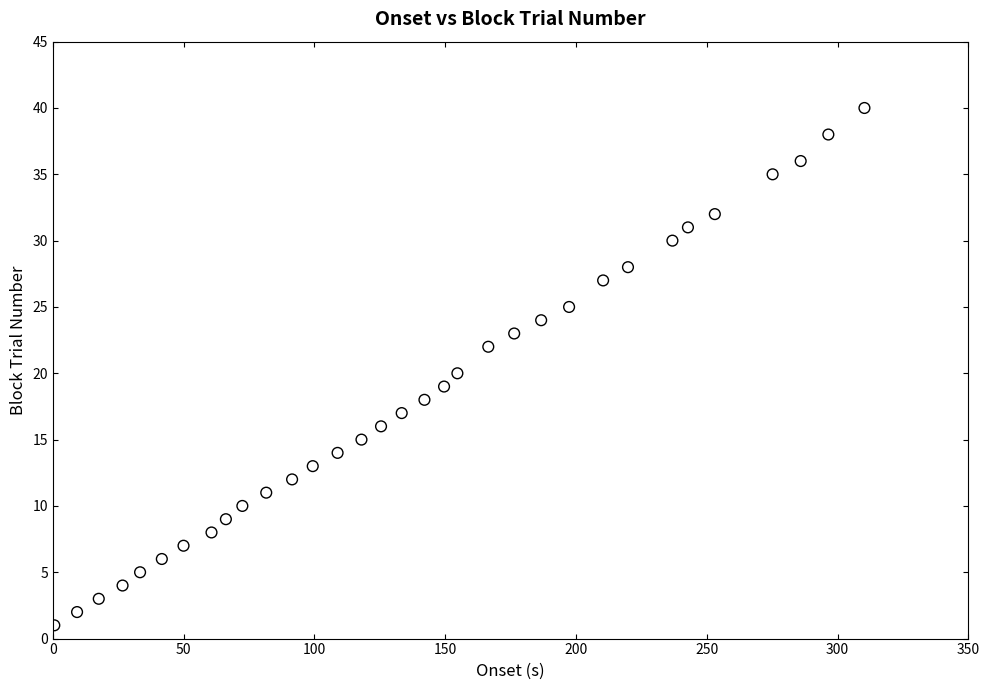

What is the range of Y values (max minus min)?

39